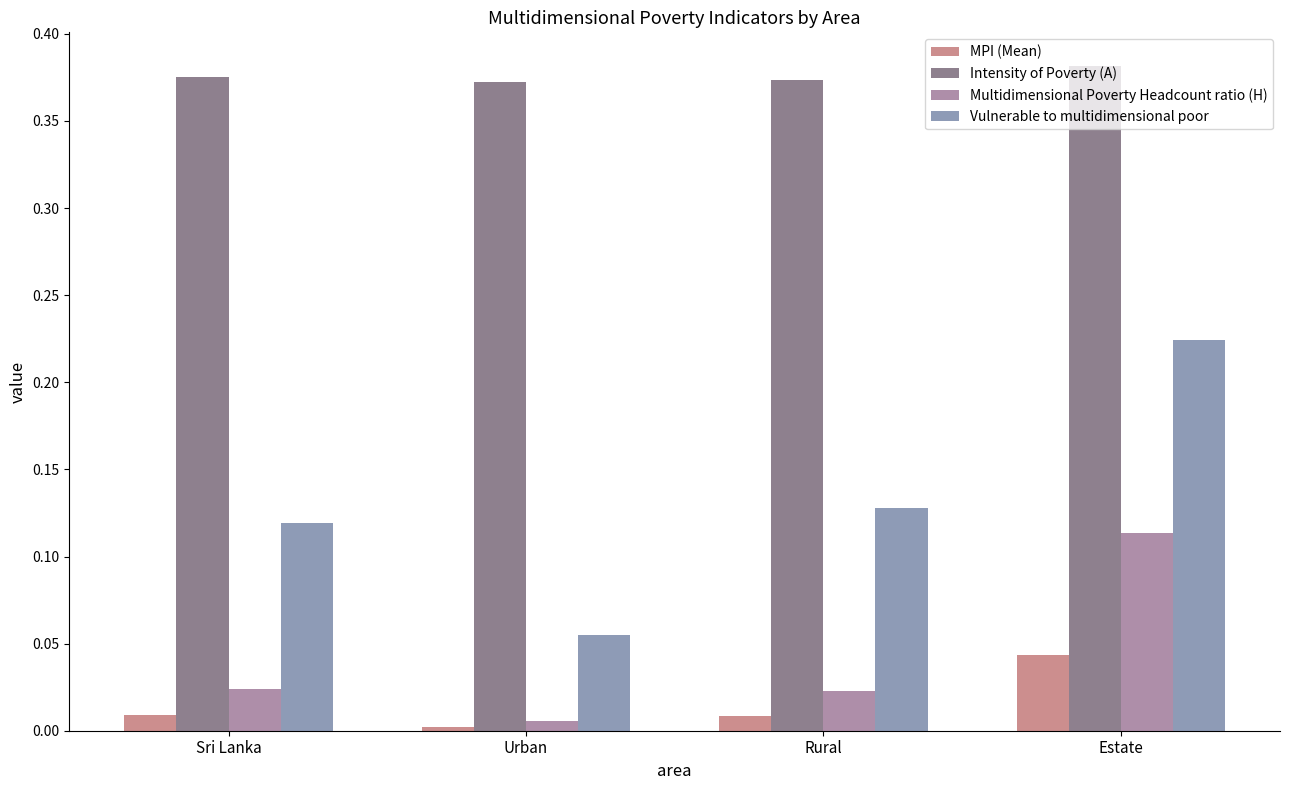

Rank the categories by Vulnerable to multidimensional poor value from highest to lowest.

Estate, Rural, Sri Lanka, Urban